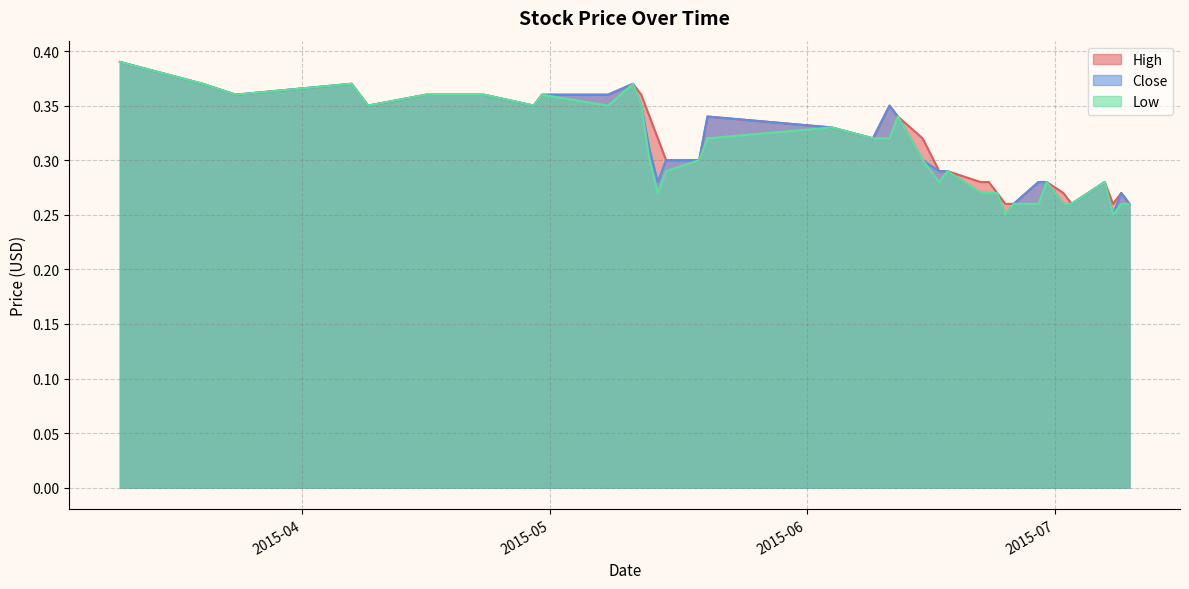

Which series changed the most between 2015-04-07 and 2015-05-13?

Low